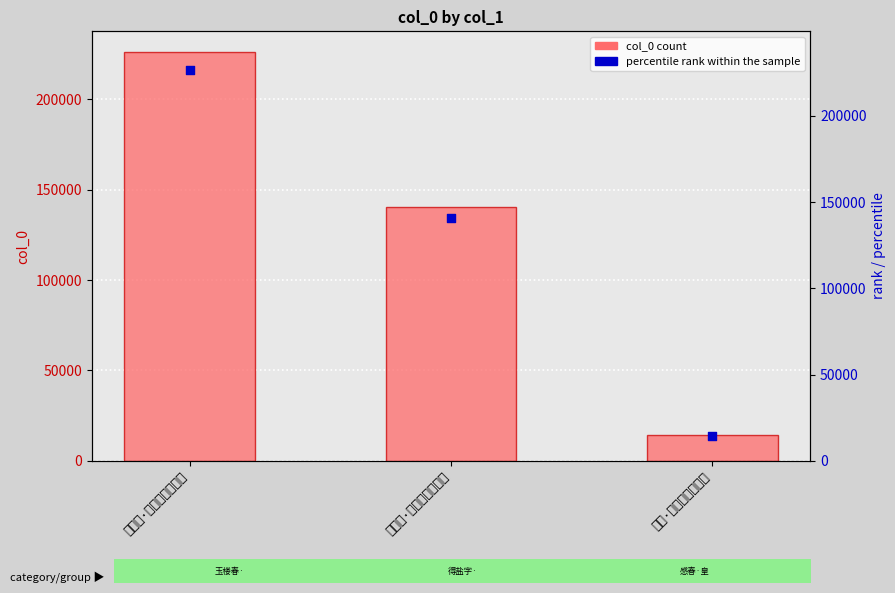

Which series contains the lowest Y value?

col_0